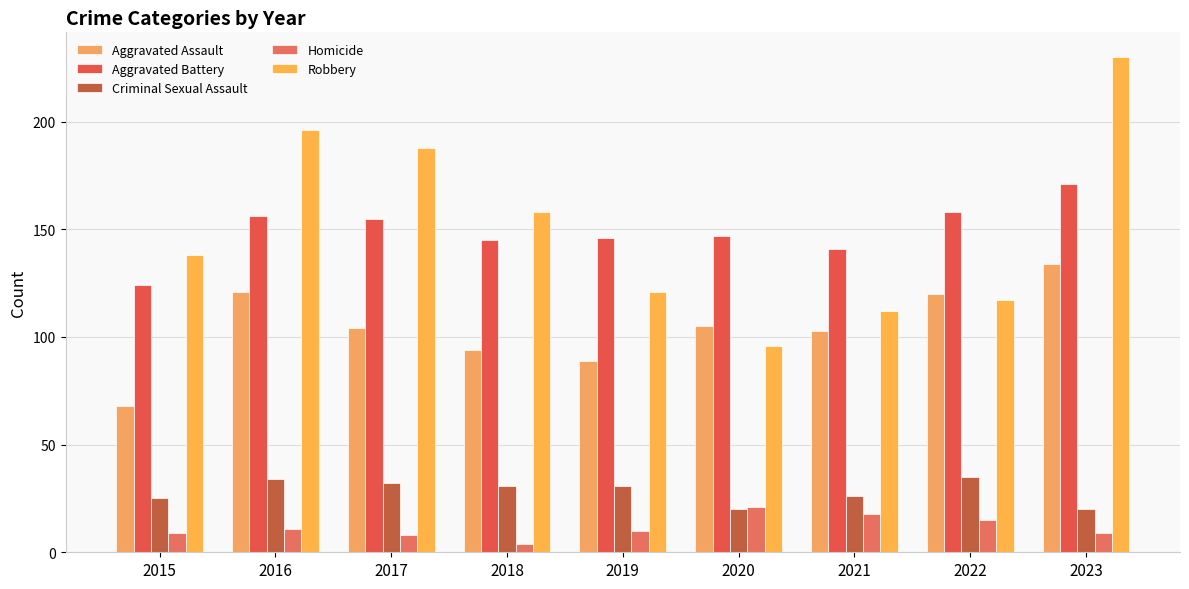

At which label is Aggravated Battery closest to 147?

2020